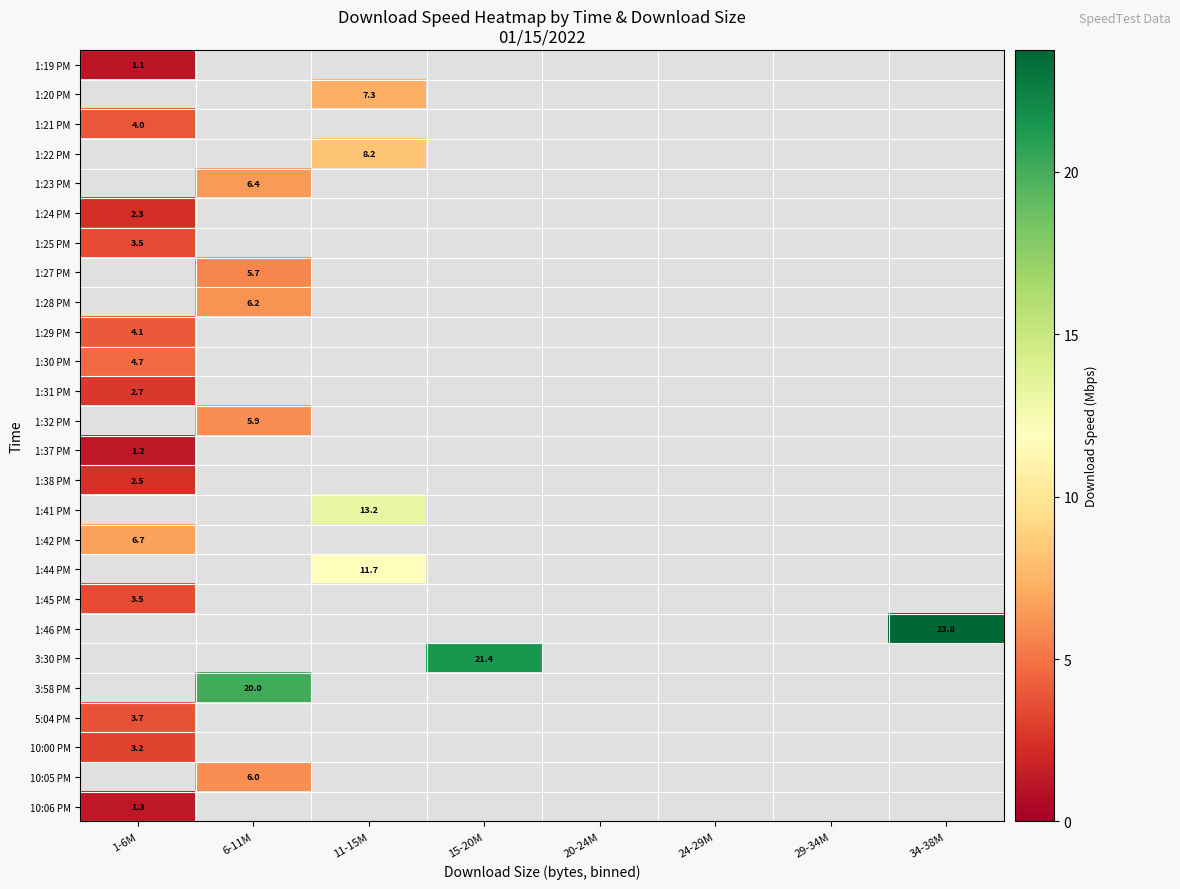

What is the maximum value shown in the chart?

23.8